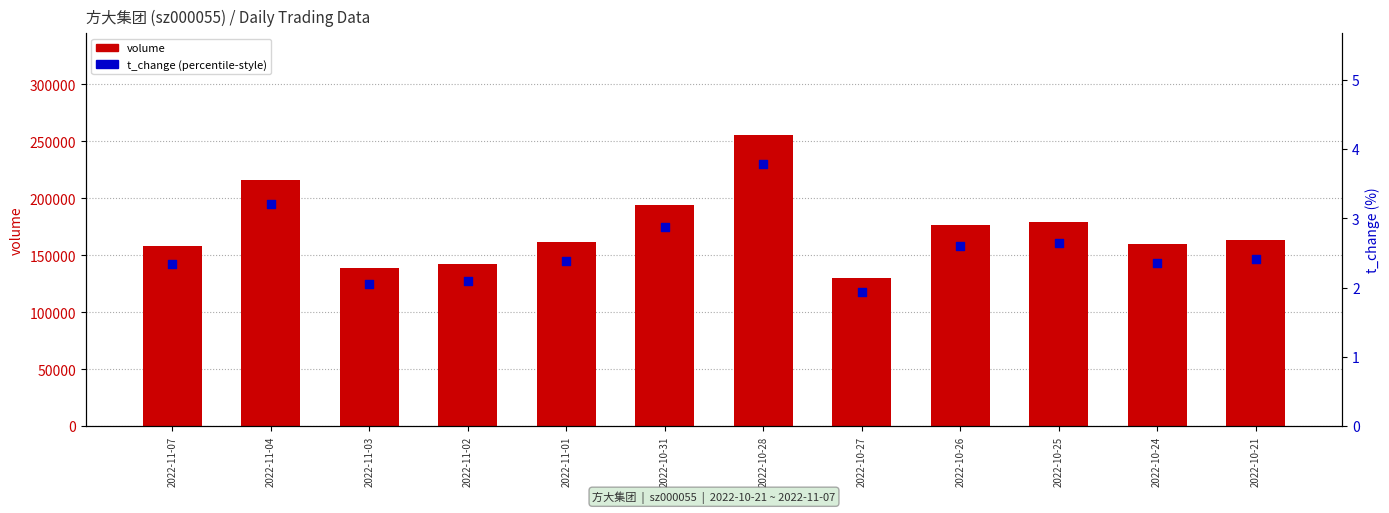

Which series contains the lowest Y value?

t_change